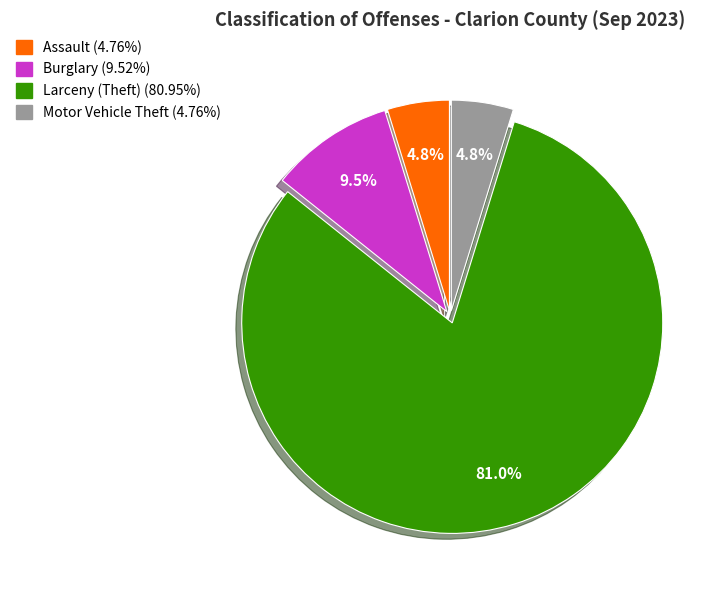

Which slice is the largest?

Larceny (Theft)